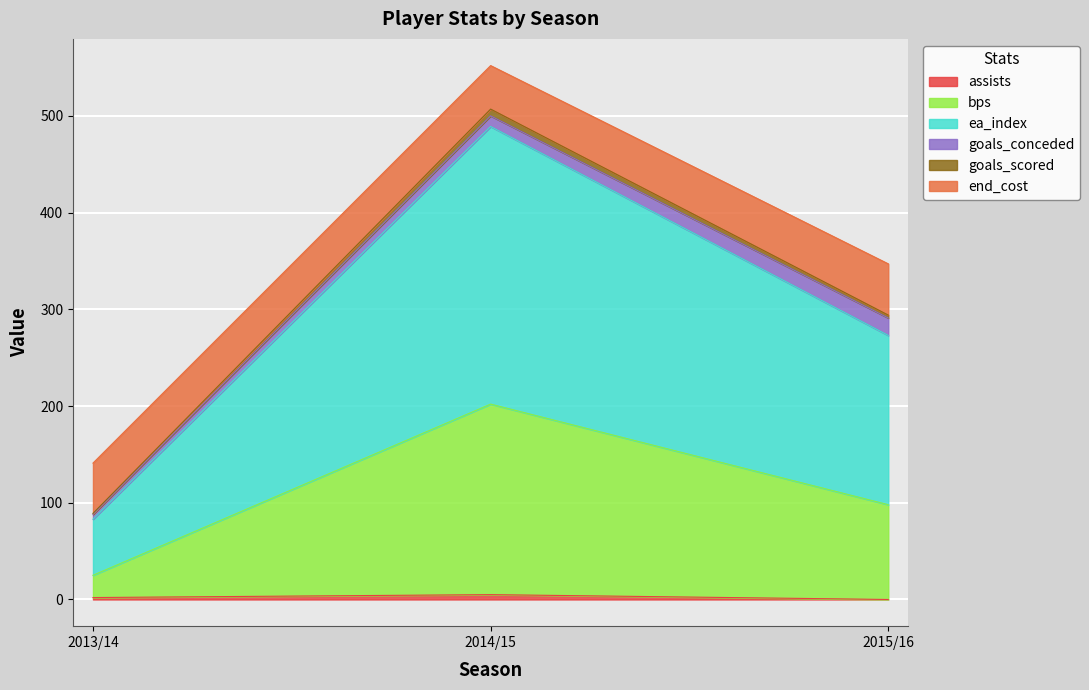

What is the total value across all series at 2015/16?

347